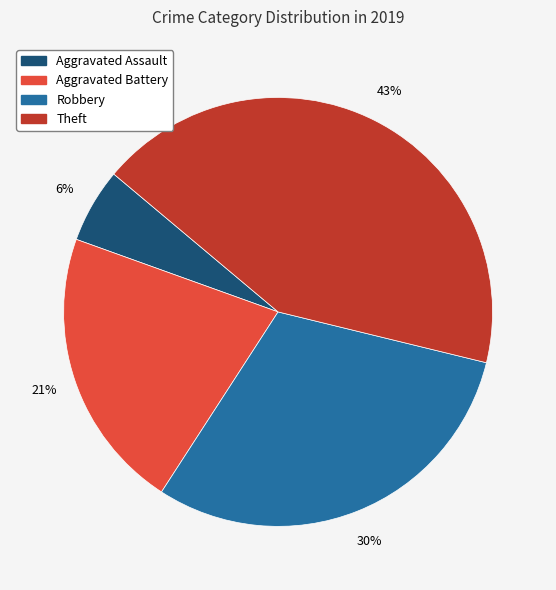

What is the largest slice in the pie chart?

Theft